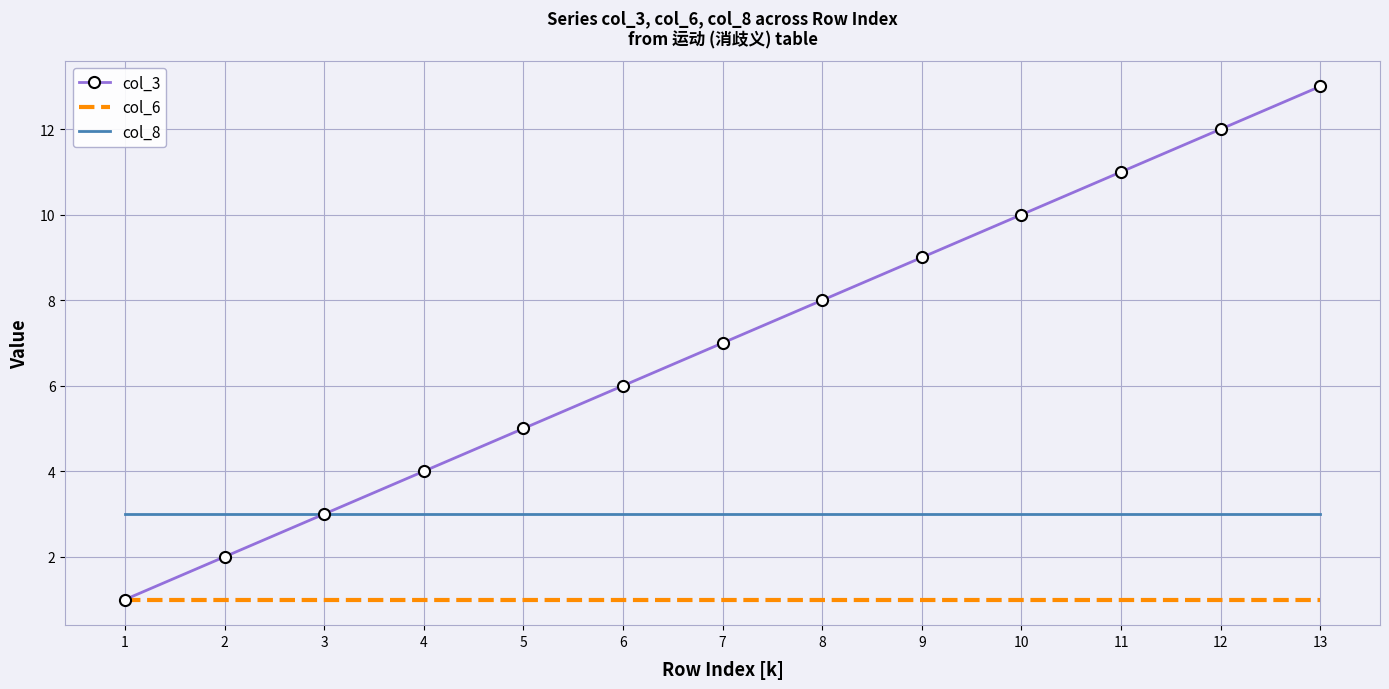

Which series changed the most between 4 and 11?

col_3